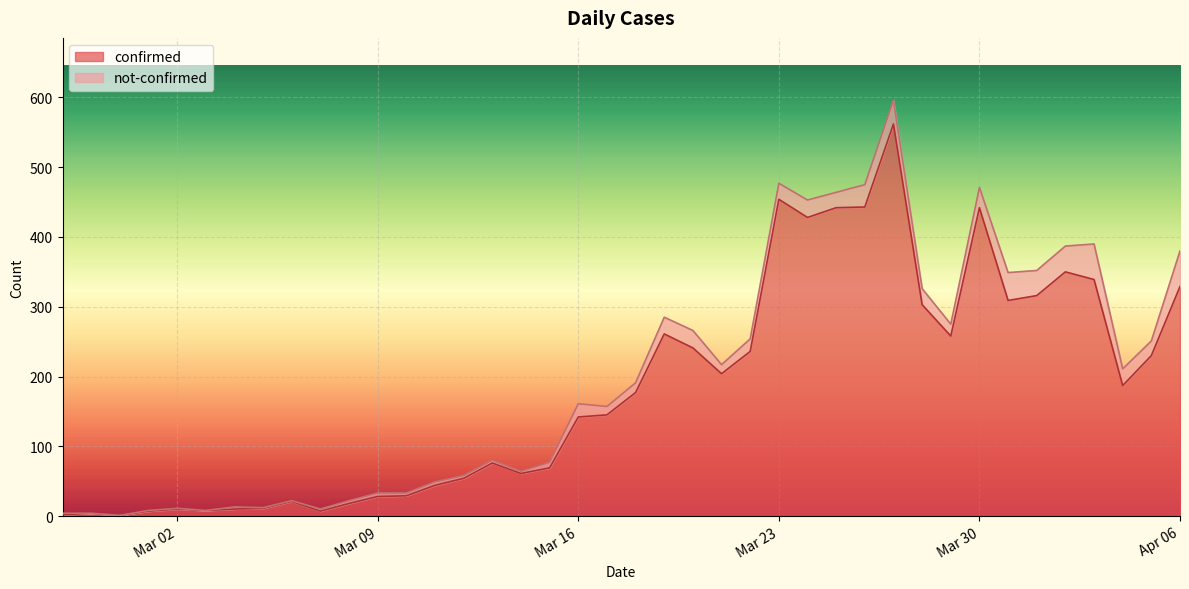

What is the label of the 32nd point from the left?

2020-03-29